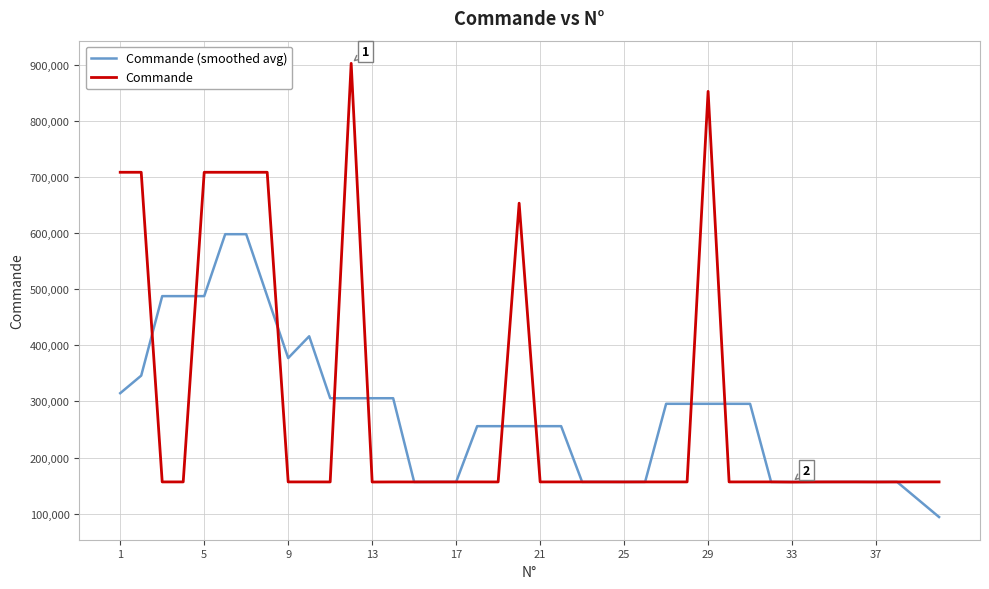

Is this an area chart (filled region under the line)?

No